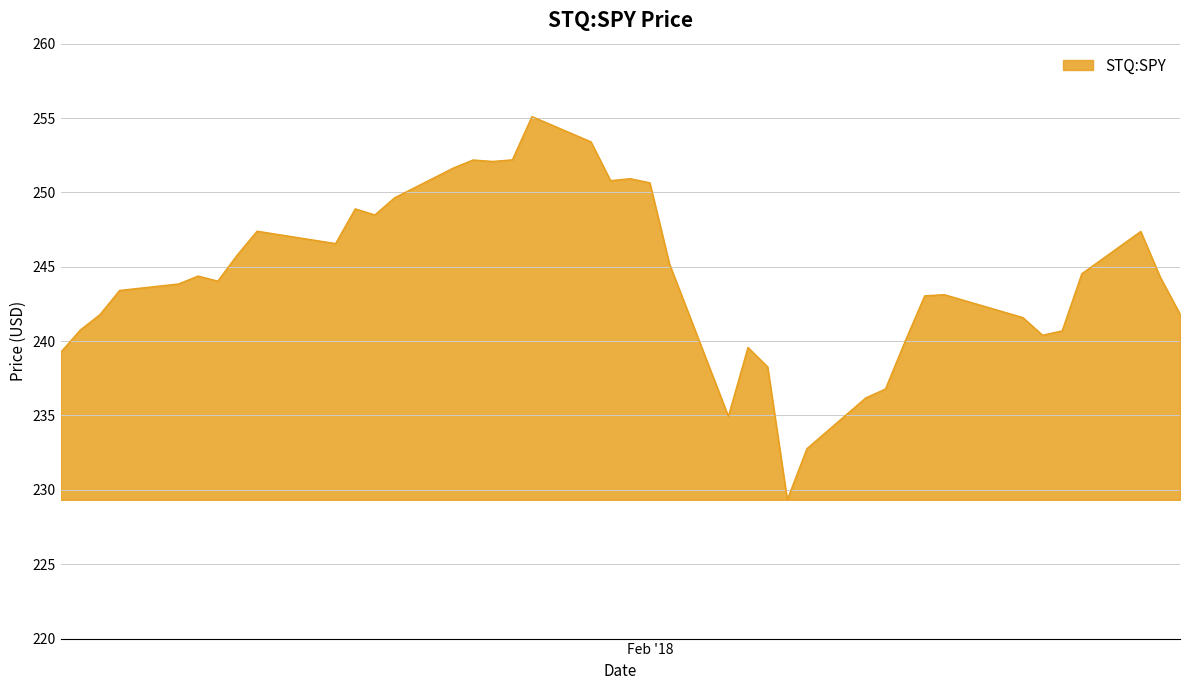

How many lines are shown in the chart?

1